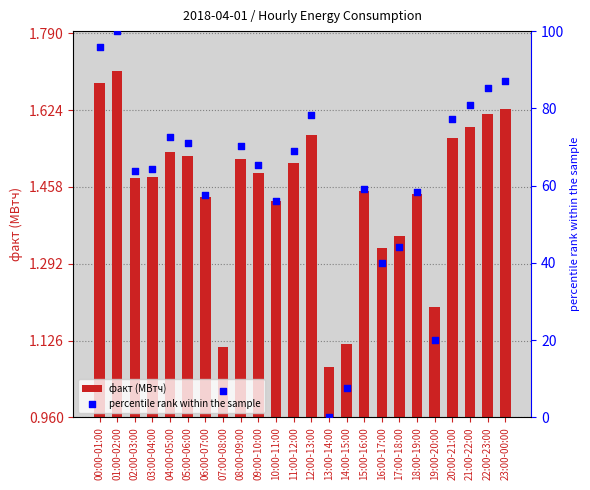

What is the total value across all series at 03:00-04:00?

65.7